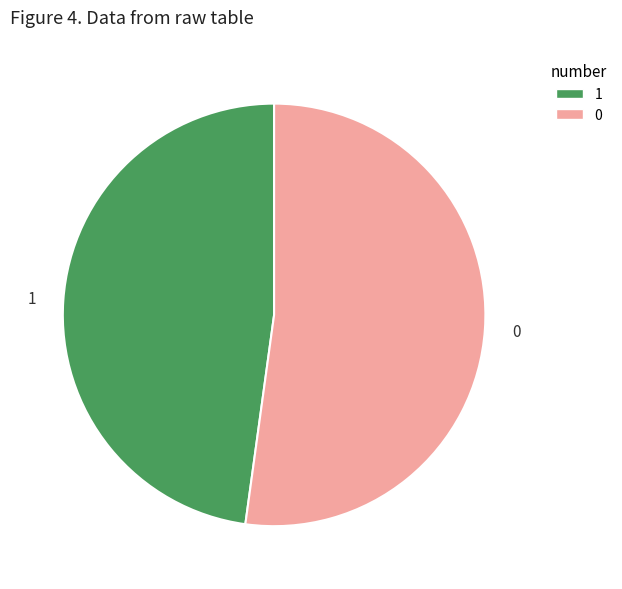

Rank the categories by value from highest to lowest.

0, 1